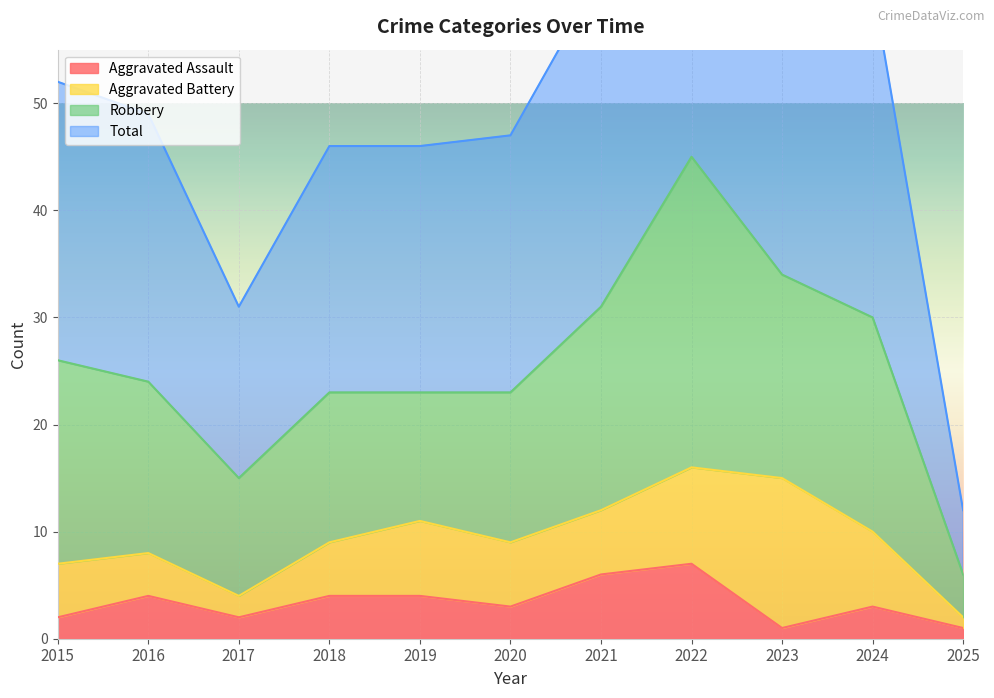

True or false: Aggravated Assault and Total cross at least once.

False